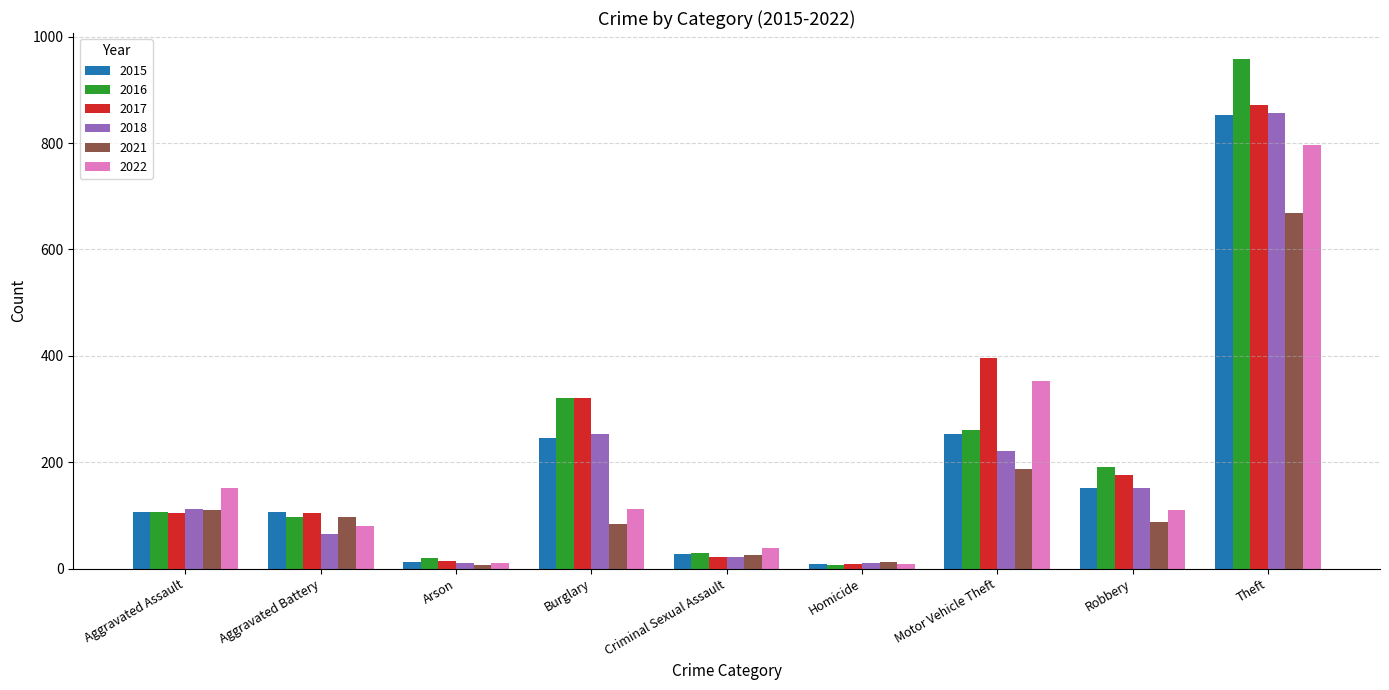

At which label does 2022 first exceed 111?

Aggravated Assault